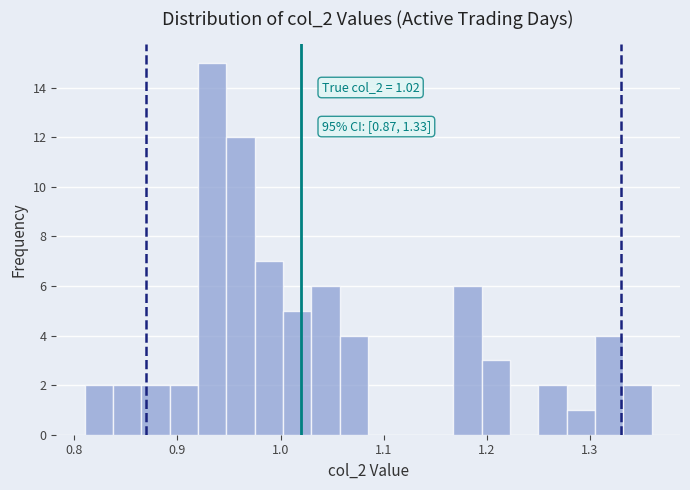

Read against the x-axis, roughly where is the centre of the tallest bar?

0.93